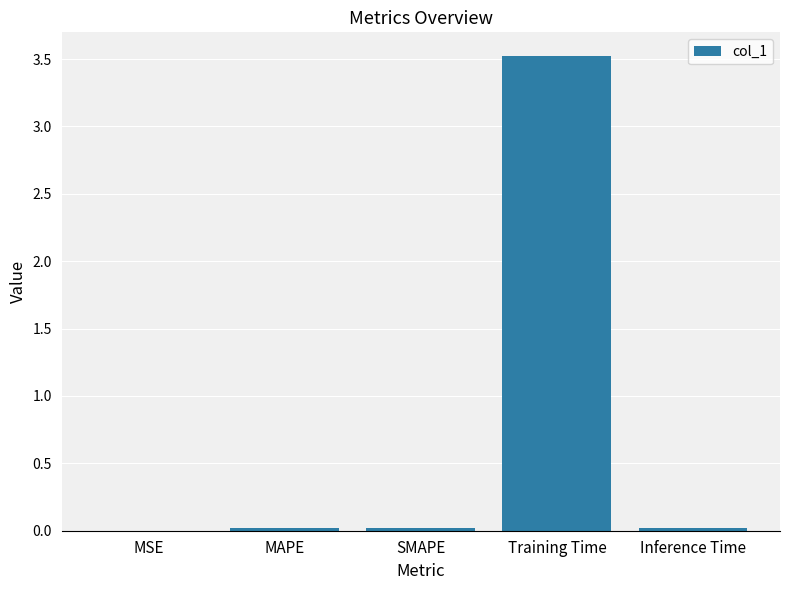

What is the sum of all values?

3.6